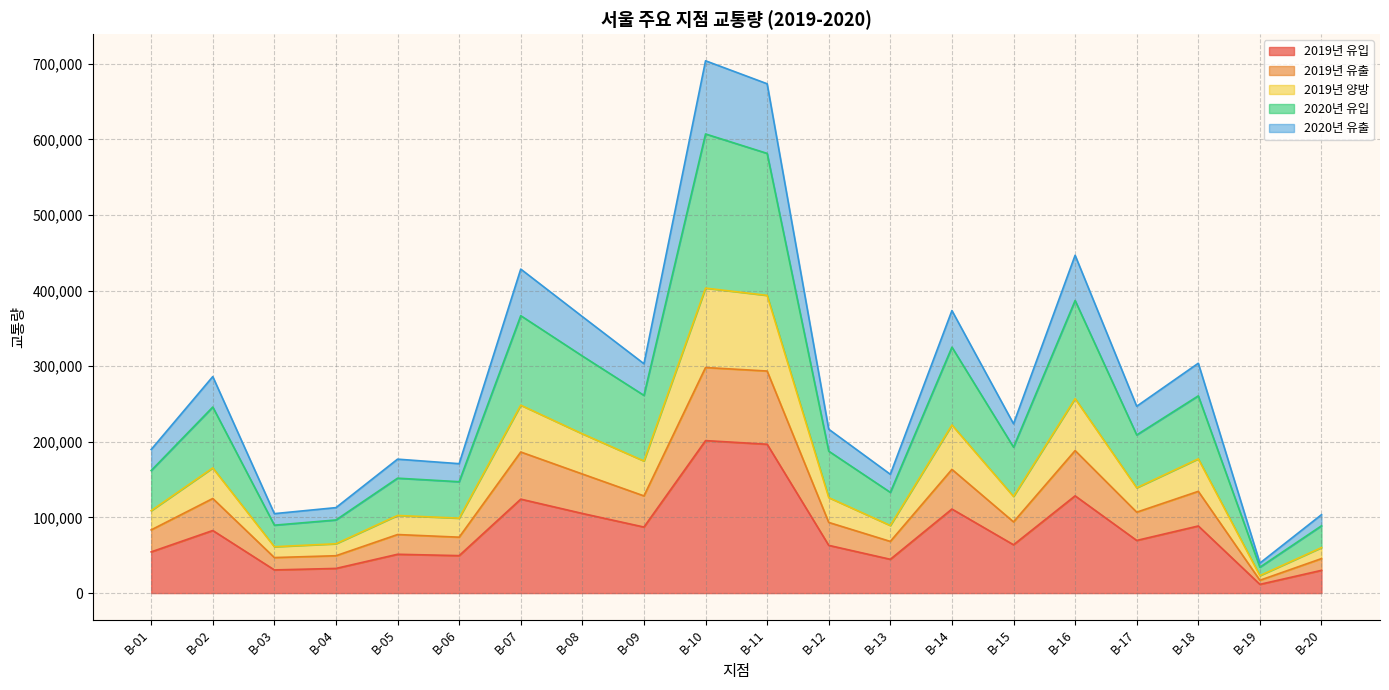

The 2019년 유출 series shows 291051 at B-16. True or false?

False